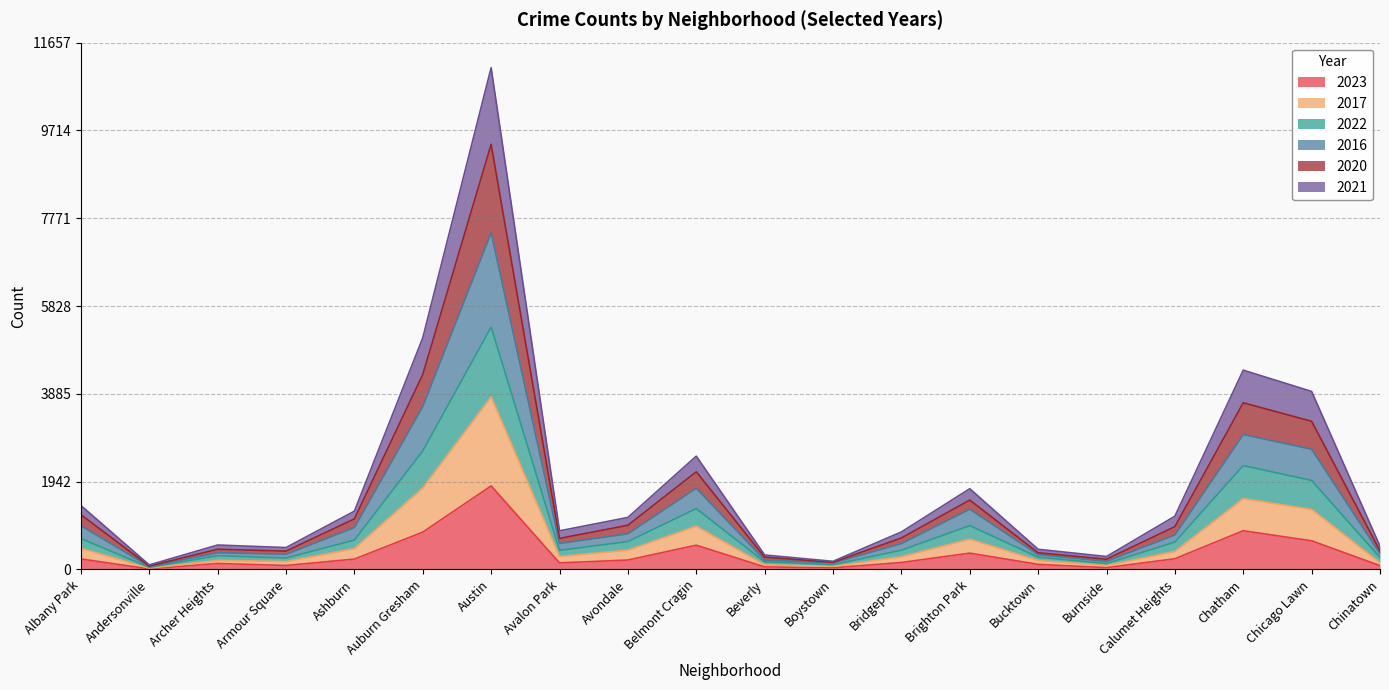

What is the value of the 2021 point at the 13th from the left?

281